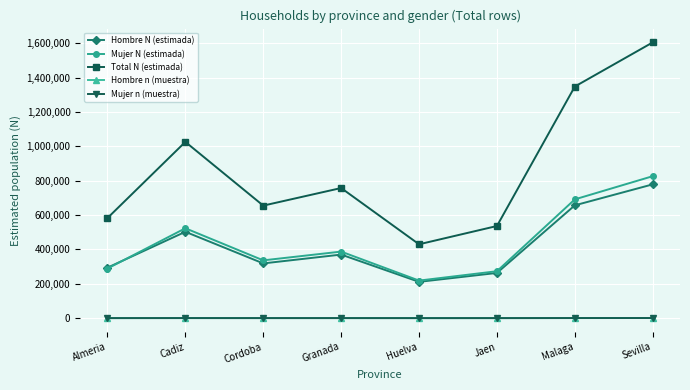

True or false: Total N (estimada) and Hombre n (muestra) intersect in this chart.

False